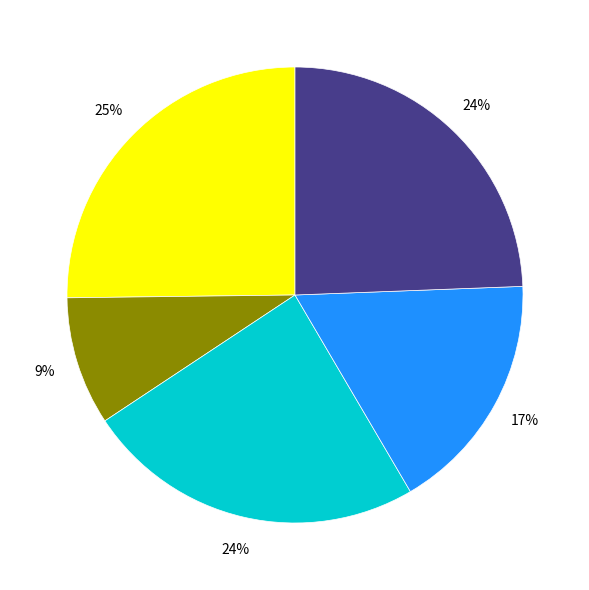

How many segments does this pie chart have?

5